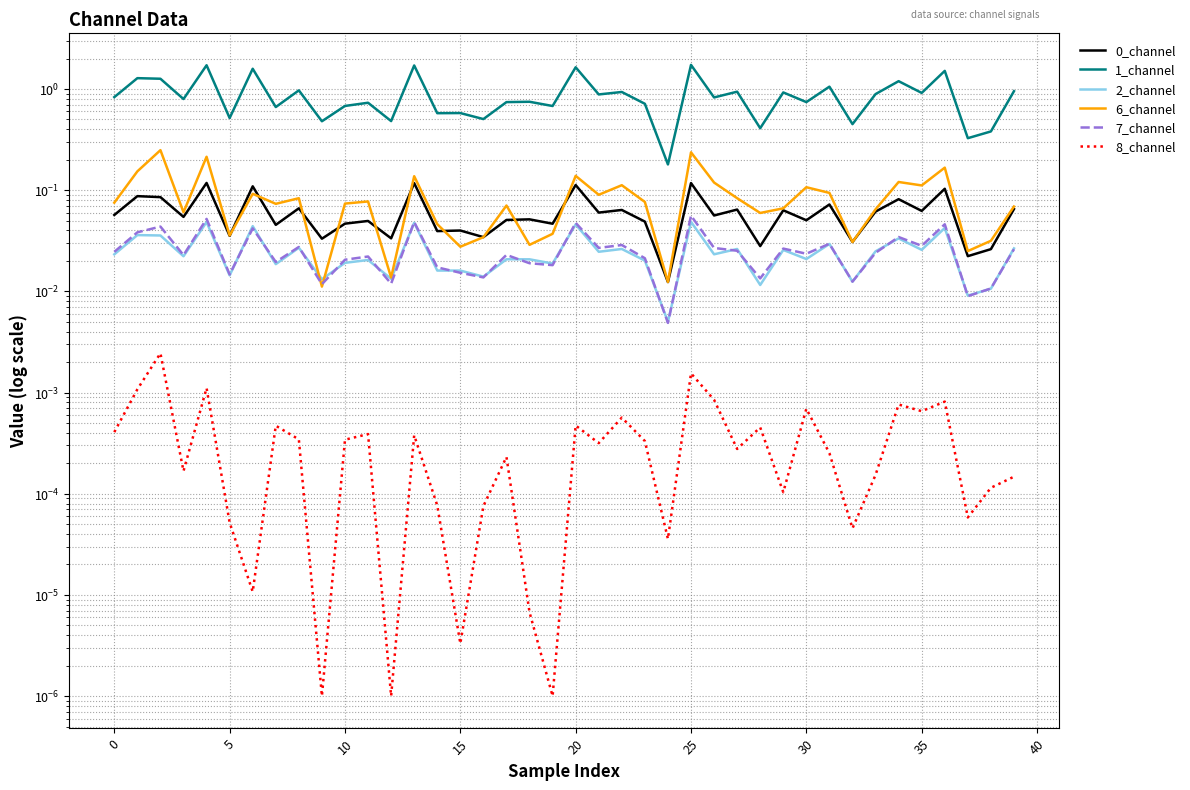

The value of 6_channel at 24 is 0.0. True or false?

False